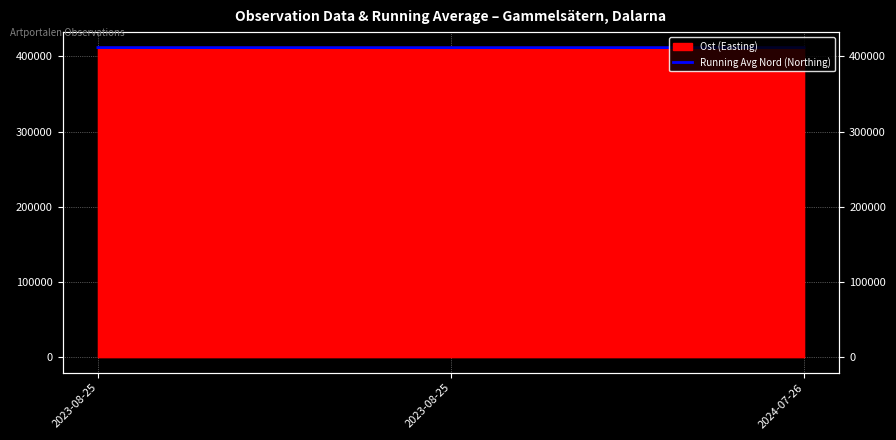

What is the minimum value shown in the chart?

411484.0